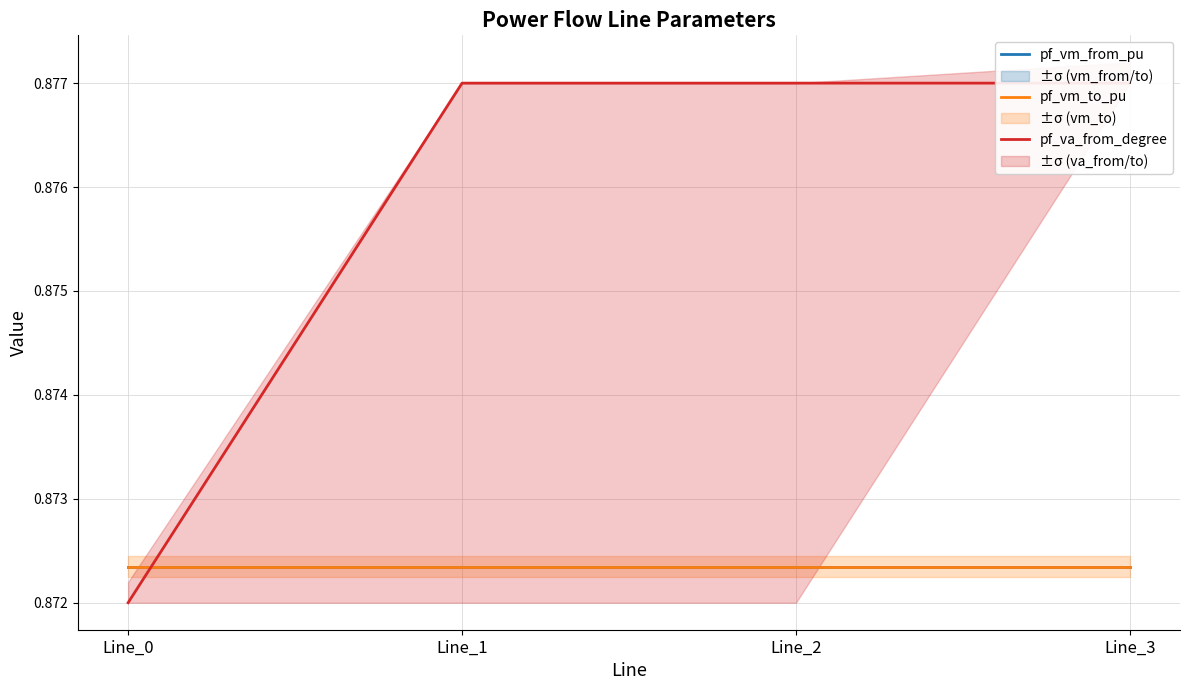

Is it true that pf_va_from_degree equals 0.9 at Line_3?

True